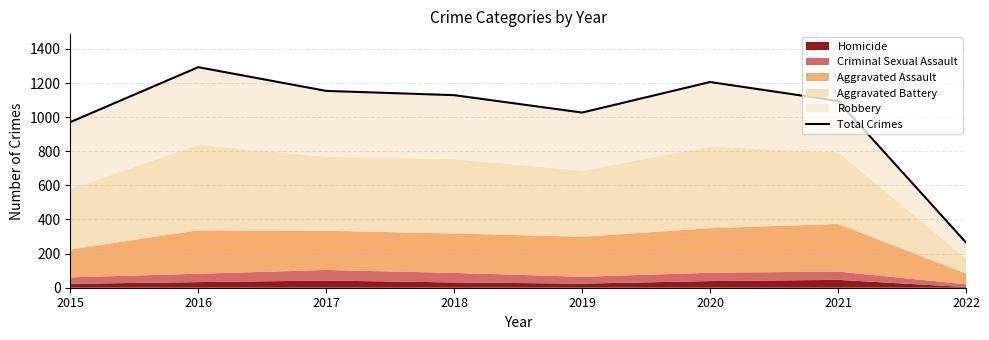

What is the maximum value shown in the chart?

1293